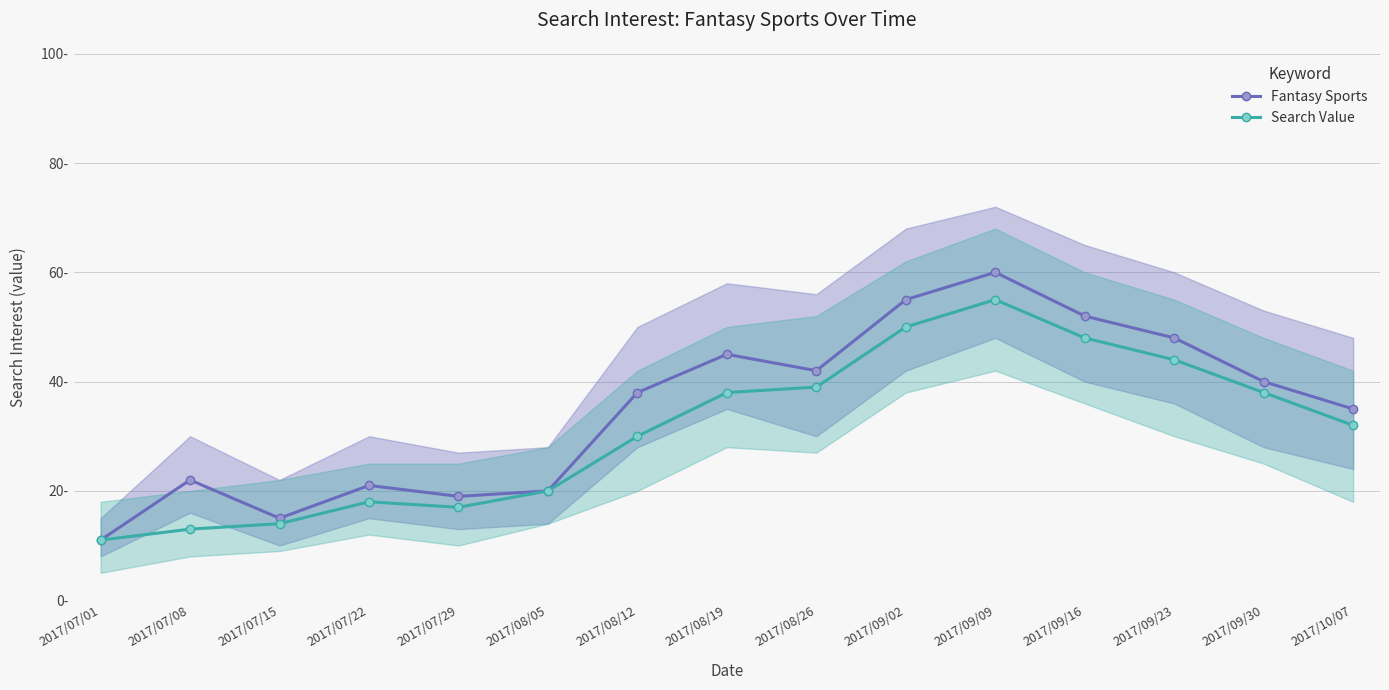

True or false: Search Value has a value of 50 at 2017/08/19.

False